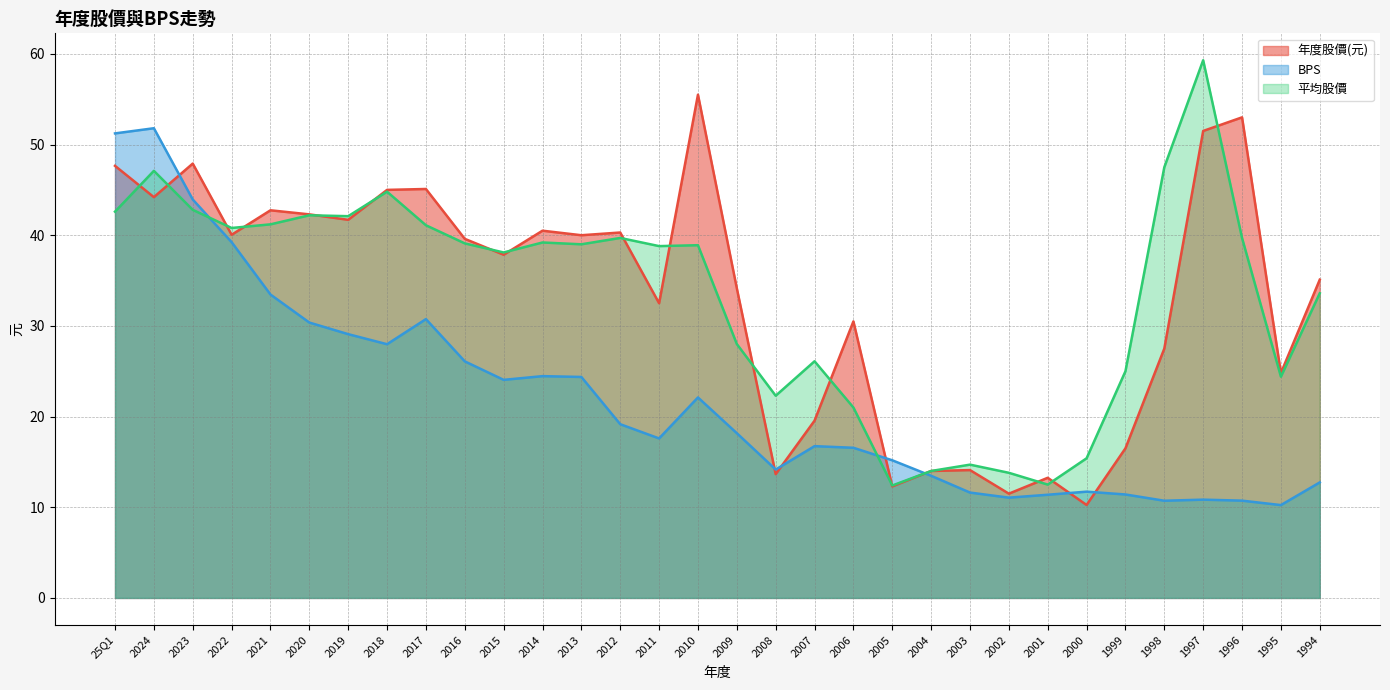

Which category has the highest value in the 年度股價(元) series?

2010